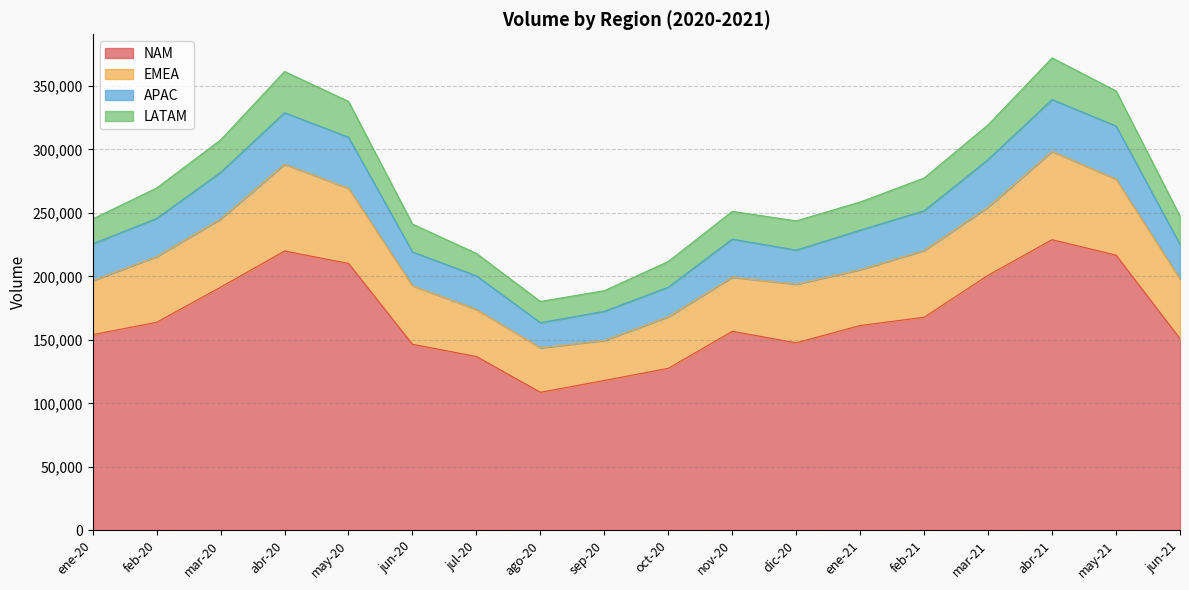

True or false: APAC has more than 1 points higher than both neighbors.

True